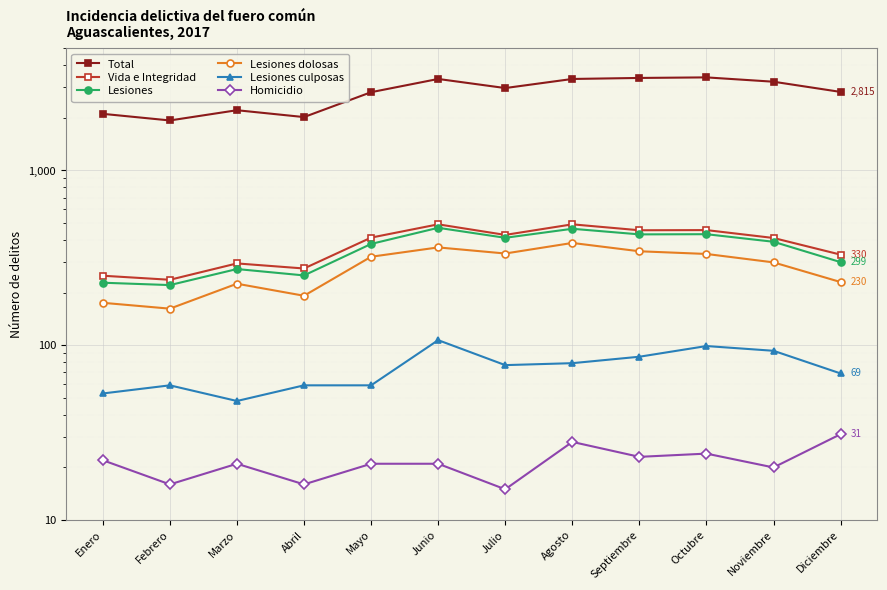

Which series has the largest total across all categories?

Total